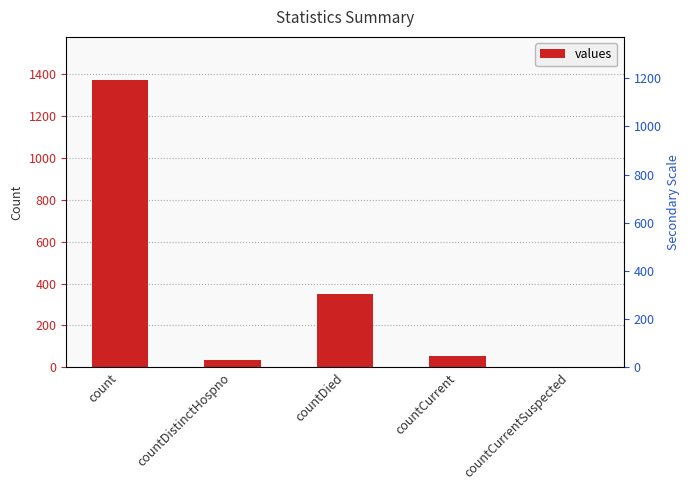

How many positive values are there?

4